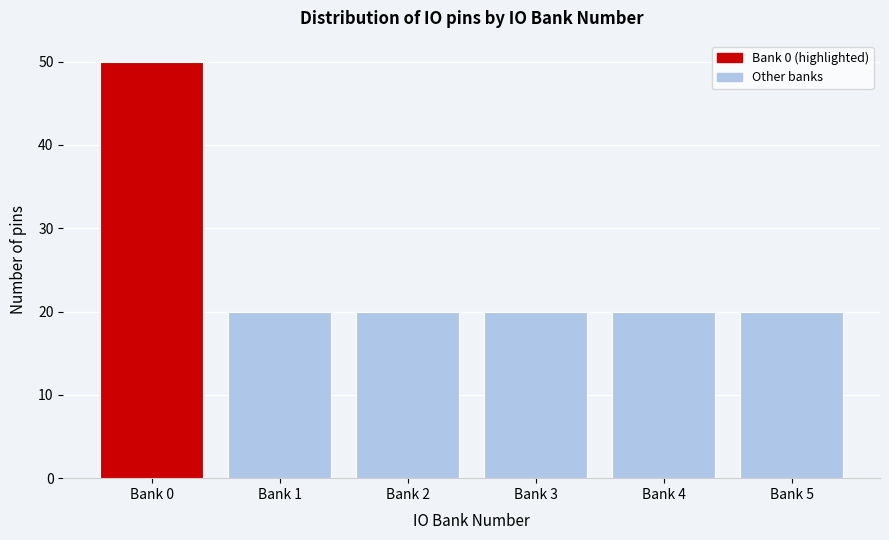

Reading right to left, extract all data points from this chart.

20	20	20	20	20	50